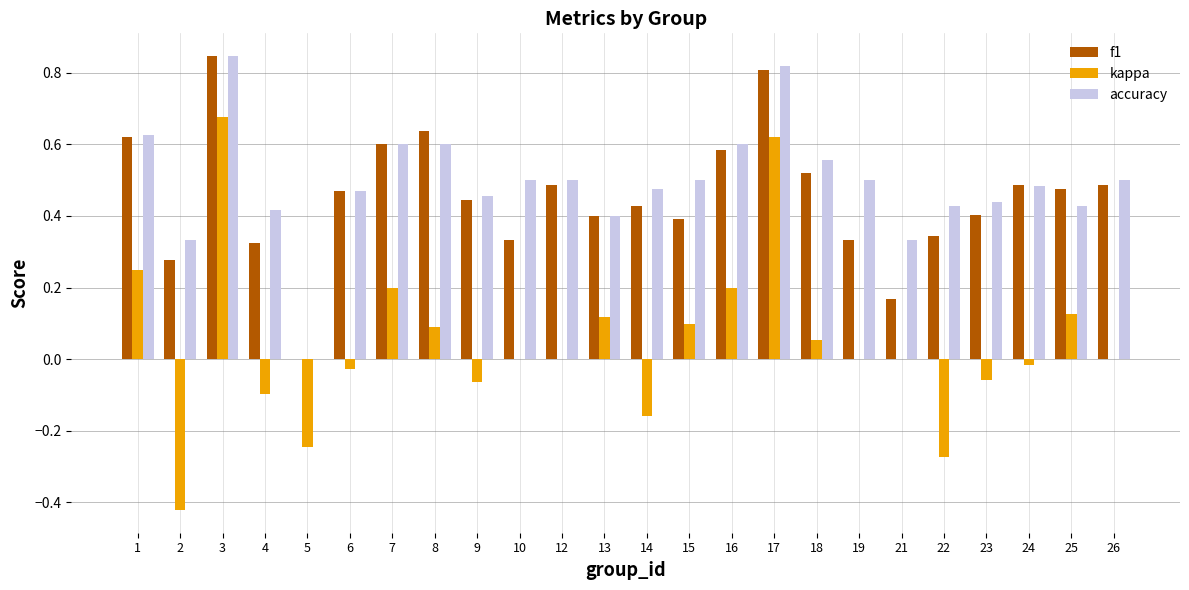

Are the bars grouped side by side (vs. stacked)?

Yes